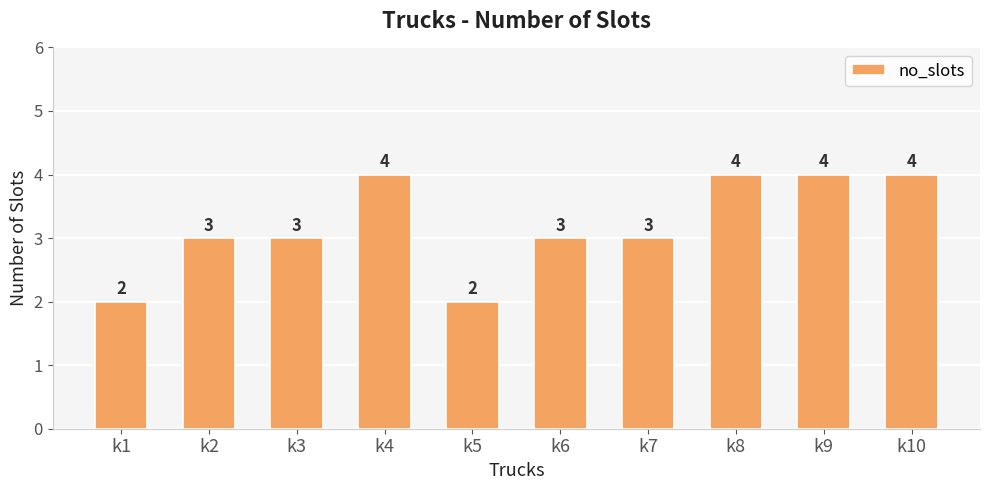

How many data points are less than 3?

2